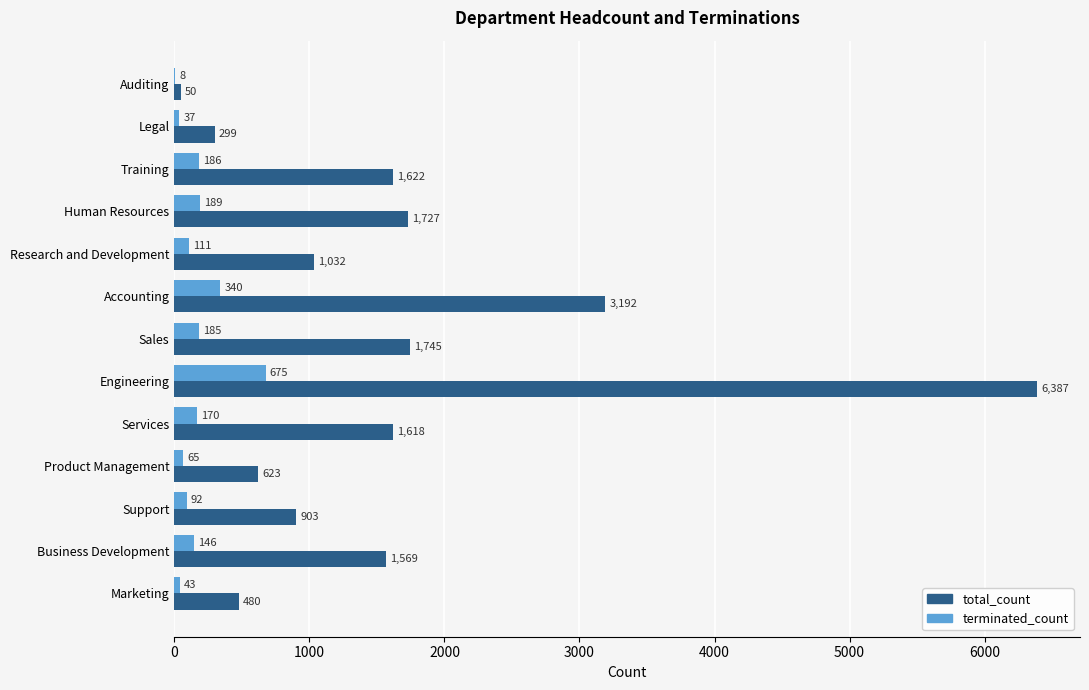

How many series are shown in this chart?

2